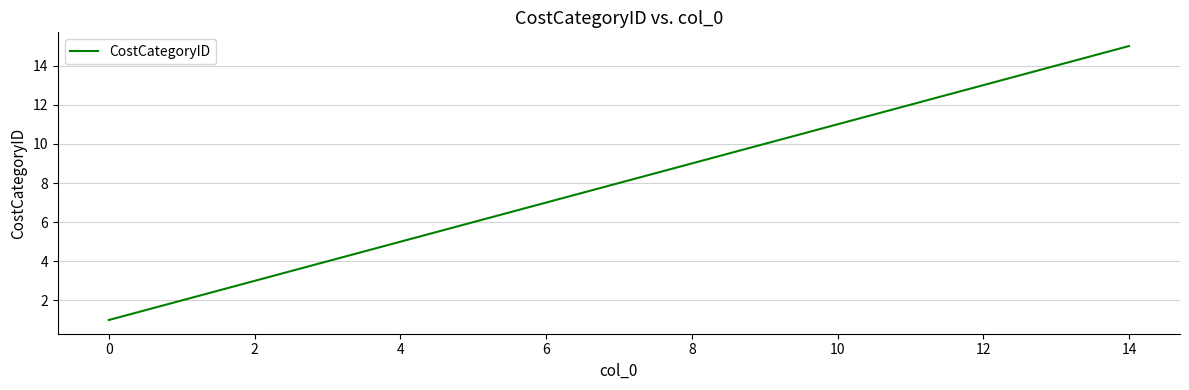

What is the difference between the maximum and minimum values?

14